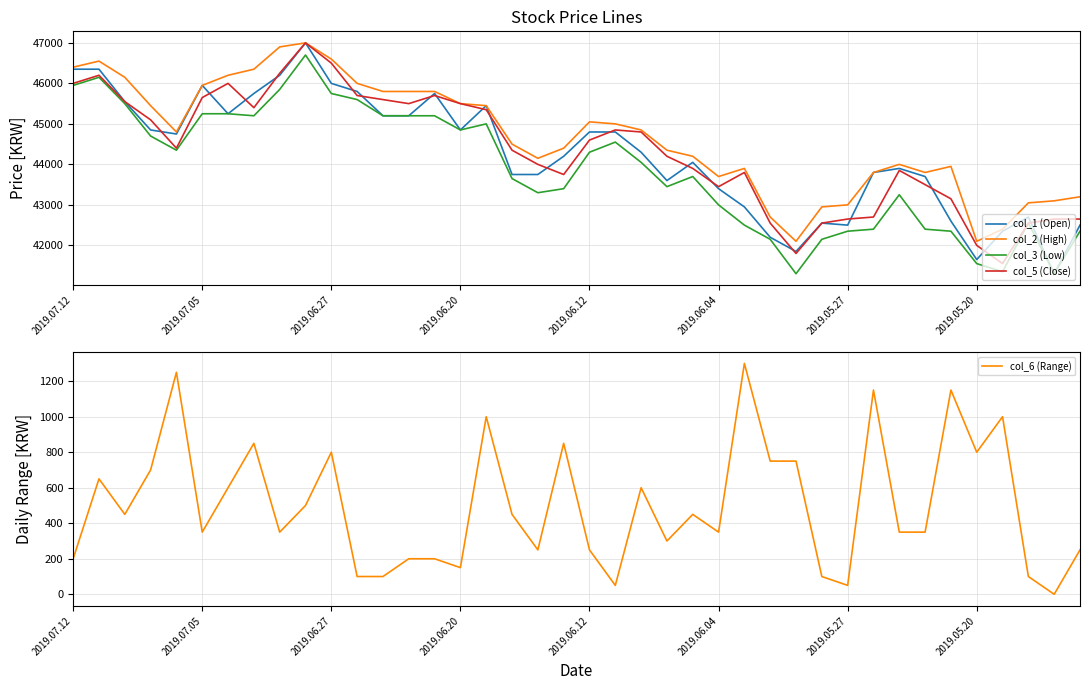

What is the sum of the col_5 (Close) values at 37 and 12?

88150